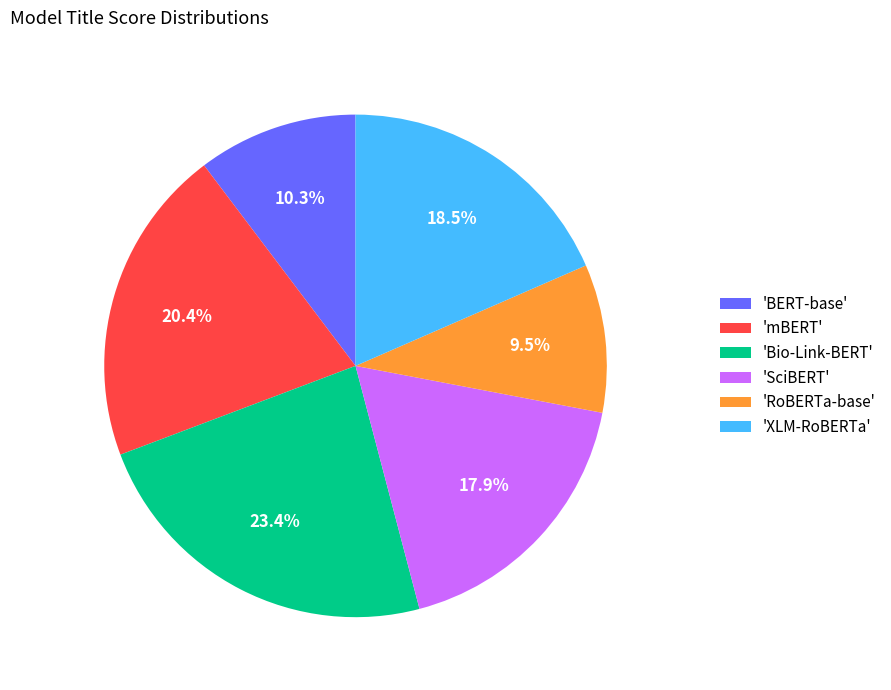

Which slice is the smallest?

'RoBERTa-base'